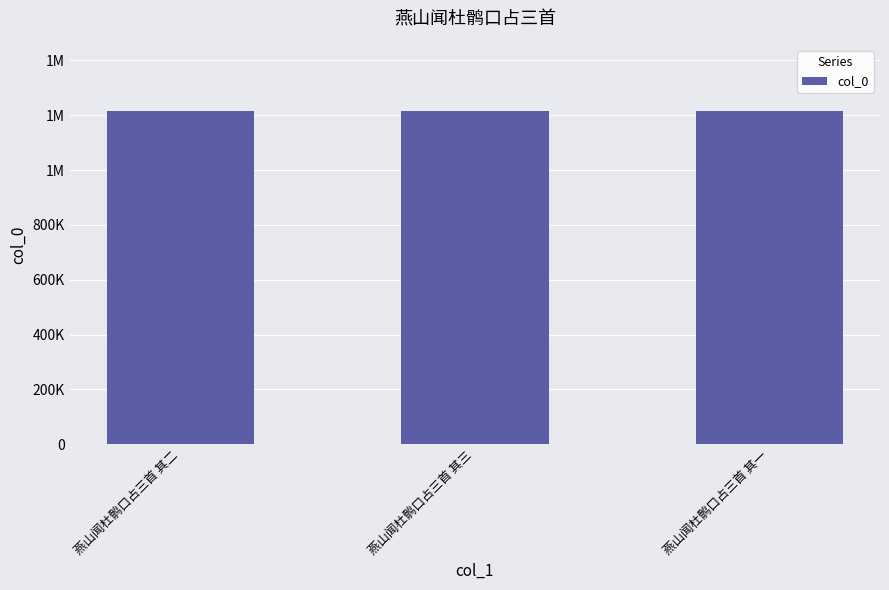

The chart shows a value of 1825606 at 燕山闻杜鹘口占三首 其一. True or false?

False